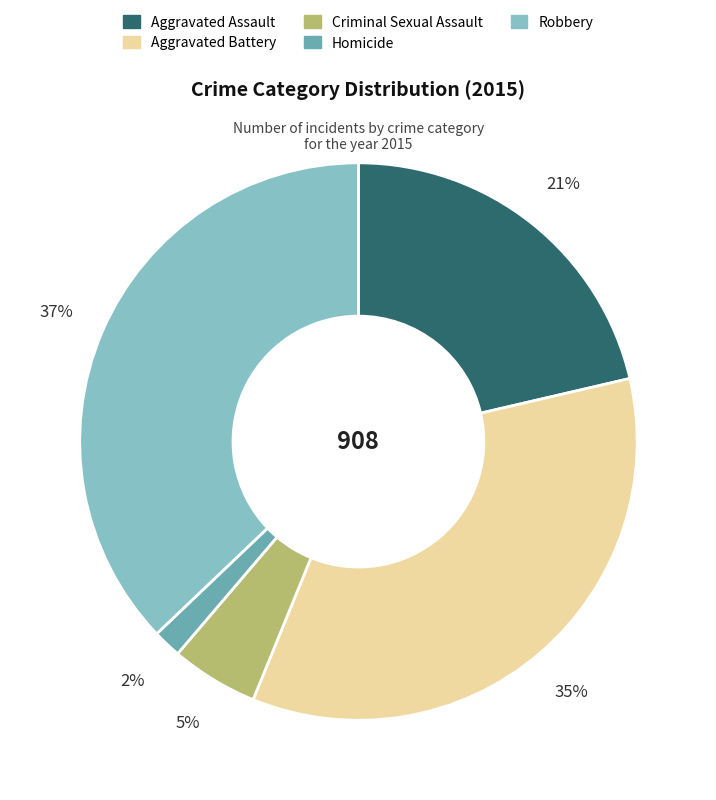

What is the largest slice in the pie chart?

Robbery